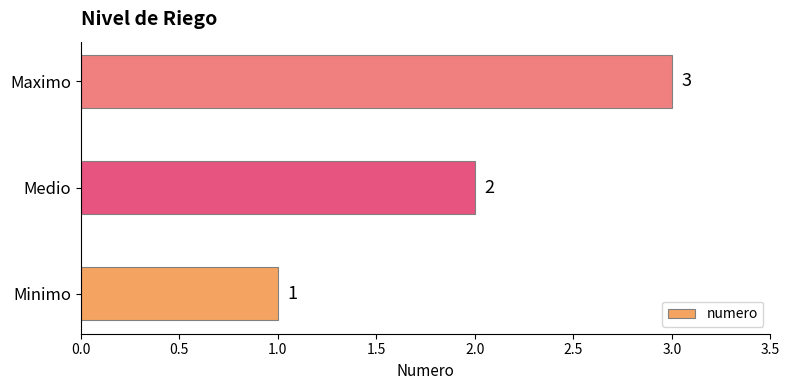

Count the values in the range 1 to 3.

3